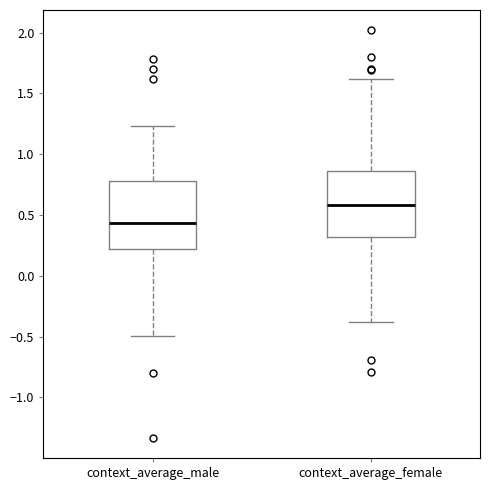

Where does the upper whisker of the box for context_average_male end on the y-axis? The values are not printed on the chart, so give them approximately, as read against the axis.

1.25